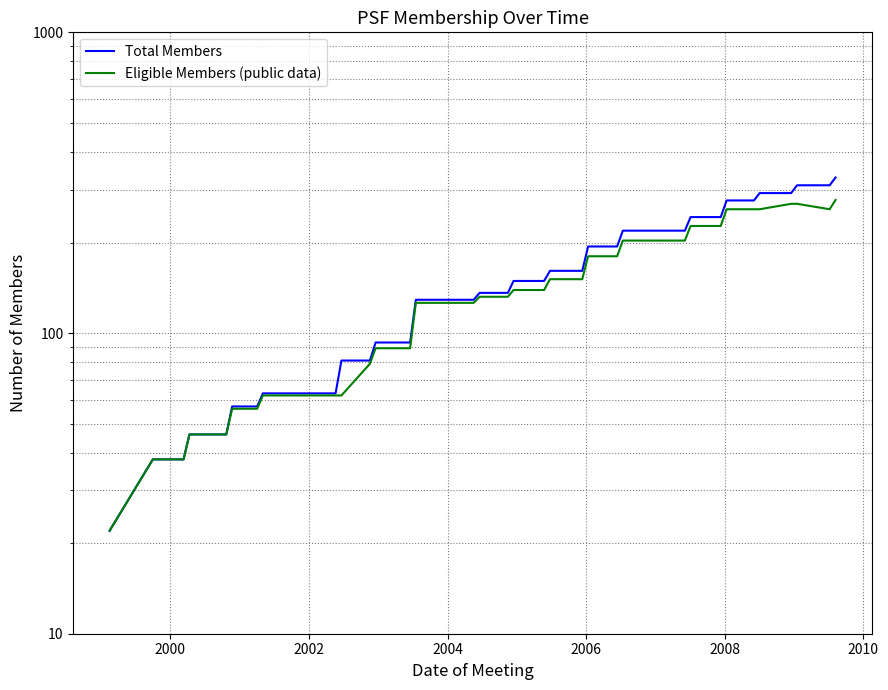

What is the greatest value displayed?

329